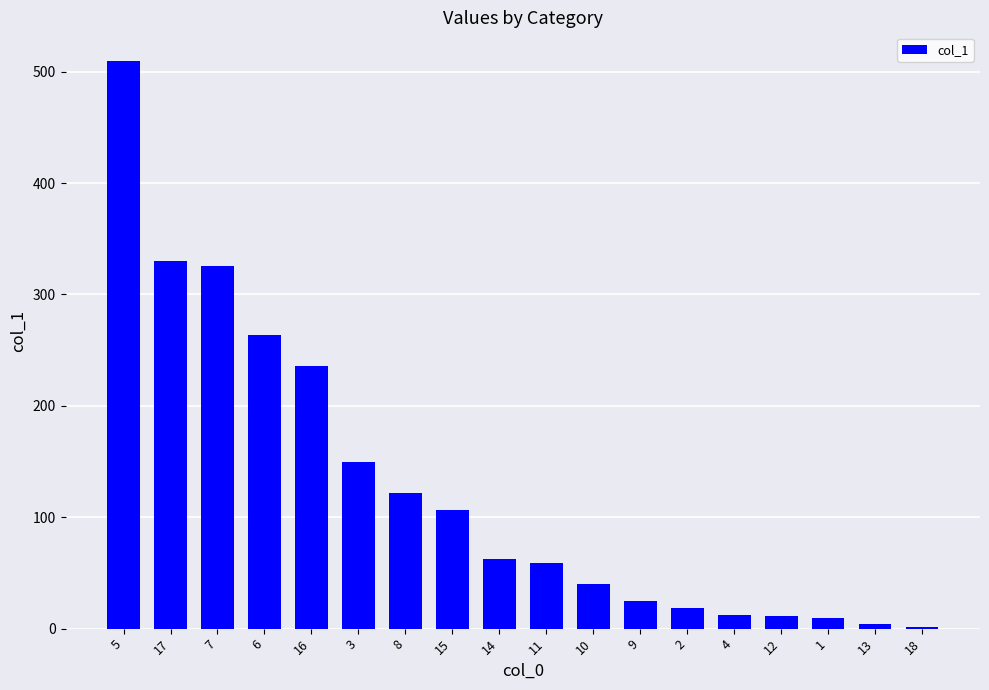

Count the number of categories in the chart.

18